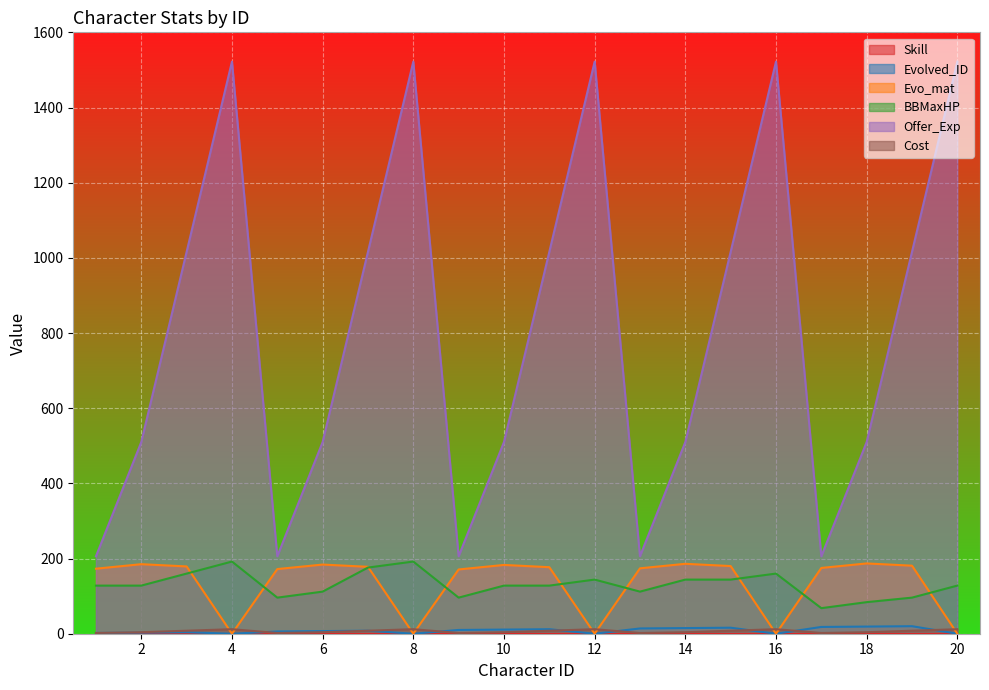

Reading left to right, transcribe all the data shown in this chart.

Evolved_ID: 1=2	2=3	3=4	4=0	5=6	6=7	7=8	8=0	9=10	10=11	11=12	12=0	13=14	14=15	15=16	16=0	17=18	18=19	19=20	20=0
Evo_mat: 1=173	2=185	3=179	4=0	5=172	6=184	7=178	8=0	9=171	10=183	11=177	12=0	13=174	14=186	15=180	16=0	17=175	18=187	19=181	20=0
BBMaxHP: 1=128	2=128	3=160	4=192	5=96	6=112	7=176	8=192	9=96	10=128	11=128	12=144	13=112	14=144	15=144	16=160	17=68	18=84	19=96	20=128
Offer_Exp: 1=206	2=510	3=1016	4=1522	5=206	6=510	7=1016	8=1522	9=206	10=510	11=1016	12=1522	13=206	14=510	15=1016	16=1522	17=206	18=510	19=1016	20=1522
Cost: 1=2	2=4	3=8	4=12	5=2	6=4	7=8	8=12	9=2	10=4	11=8	12=12	13=2	14=4	15=8	16=12	17=2	18=4	19=8	20=12